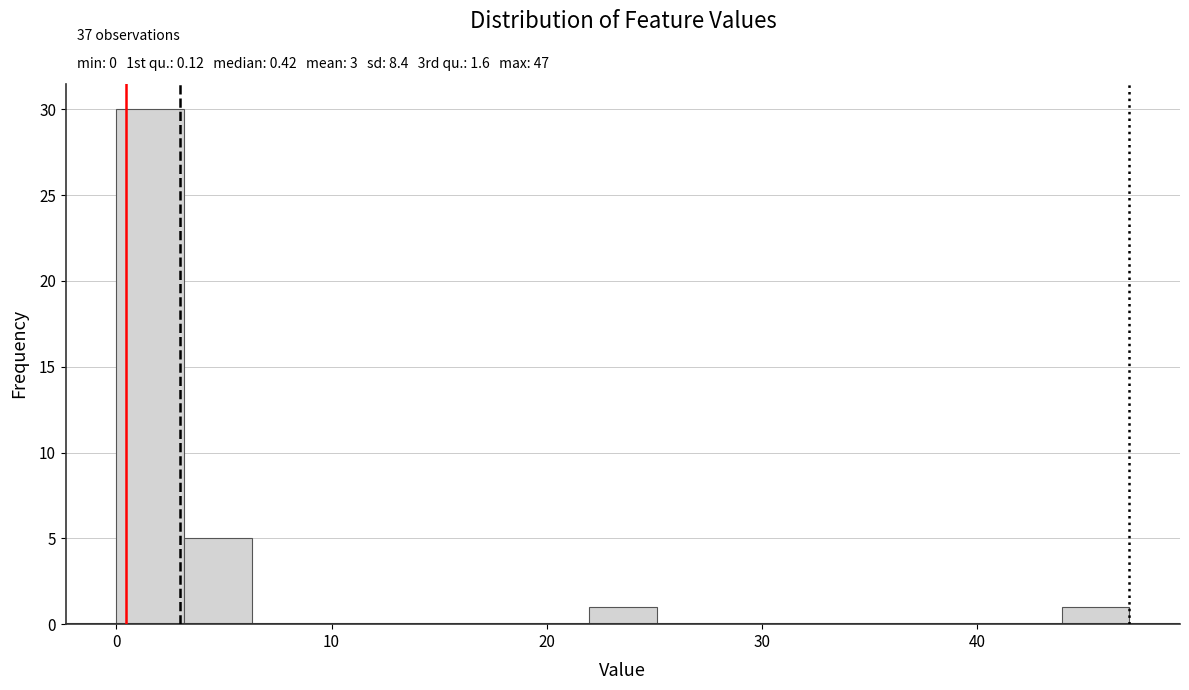

Around what value on the x-axis is the tallest bar? Give the approximate position of its centre, as read against the axis.

2